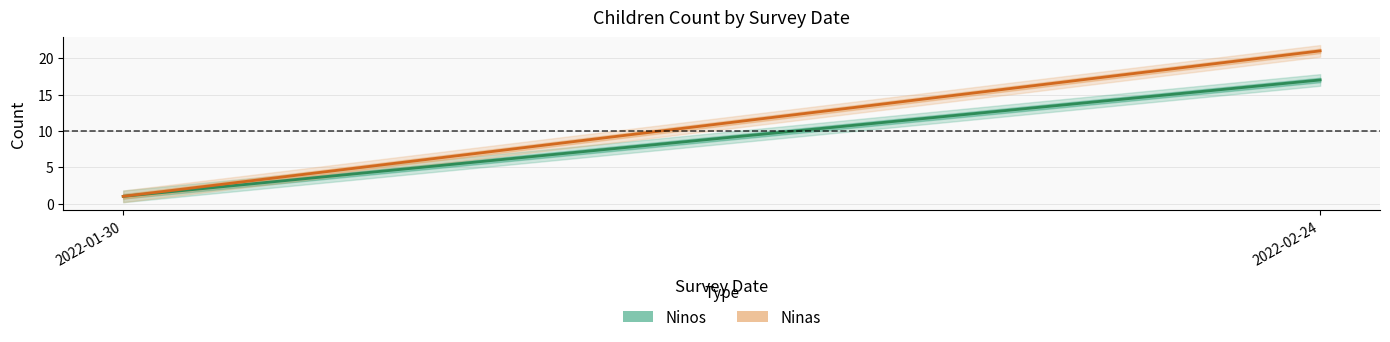

What is the value of the Ninos point at the 1st from the left?

1